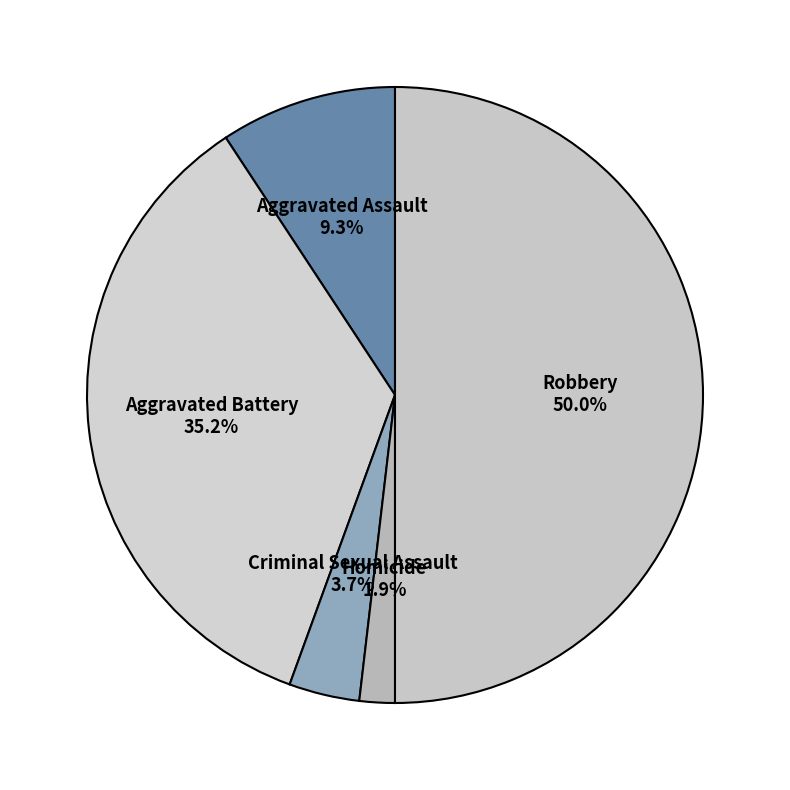

What percentage is the Criminal Sexual Assault slice, to the nearest percent?

4%